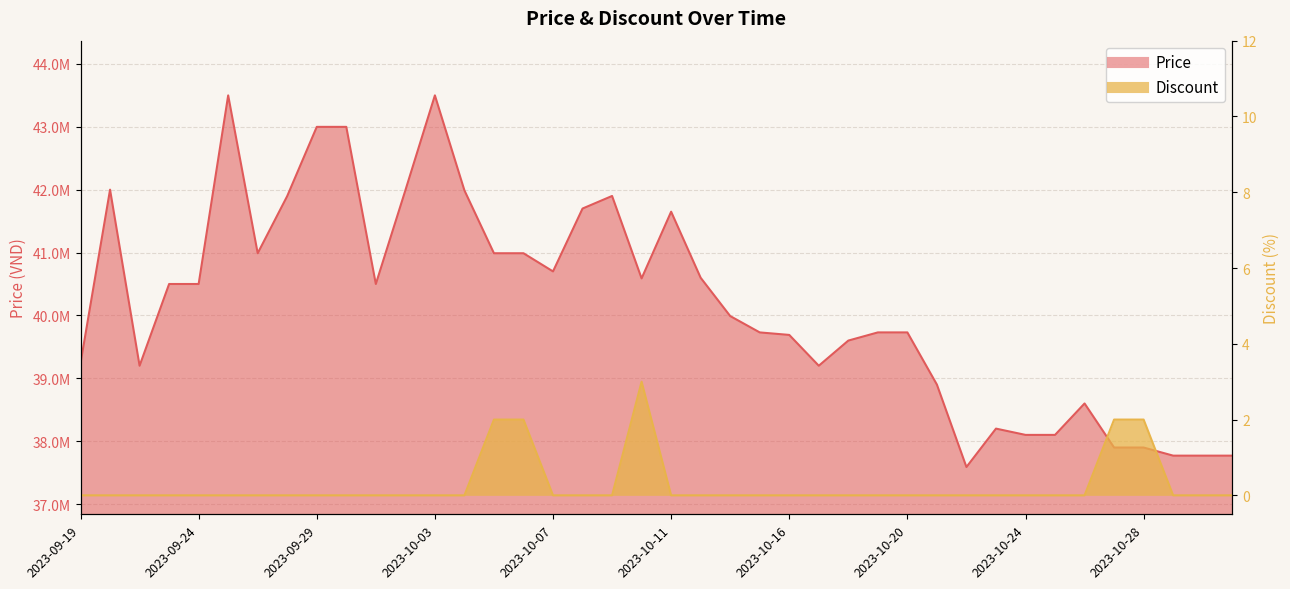

At how many categories does at least one series exceed 41035194?

11